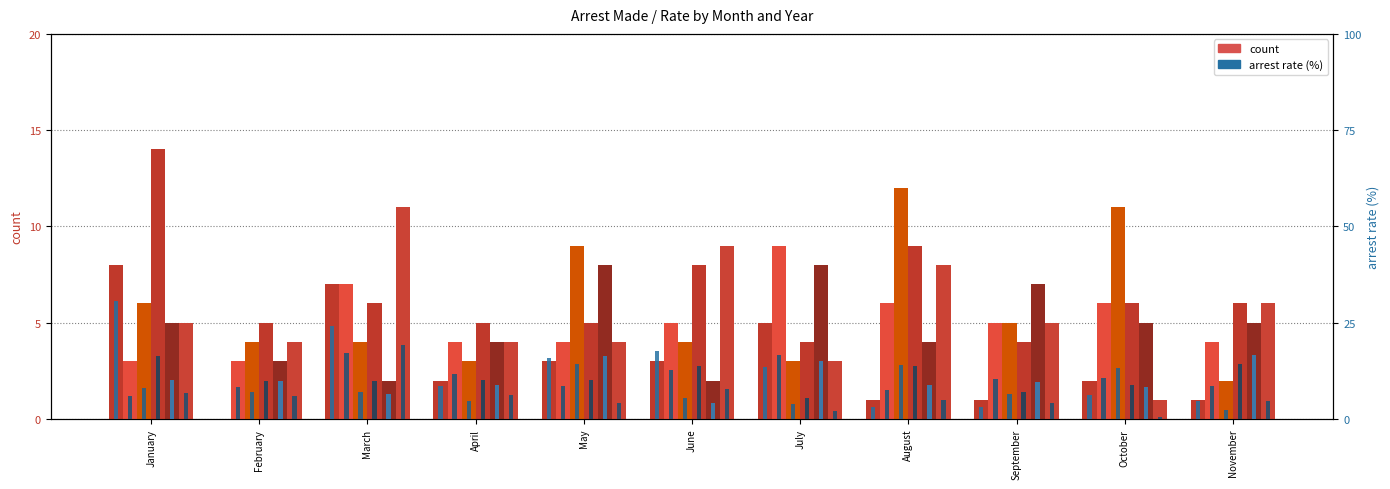

Is the value of arrest_made_2016 at November greater than the value of arrest_made_2019 at November?

No